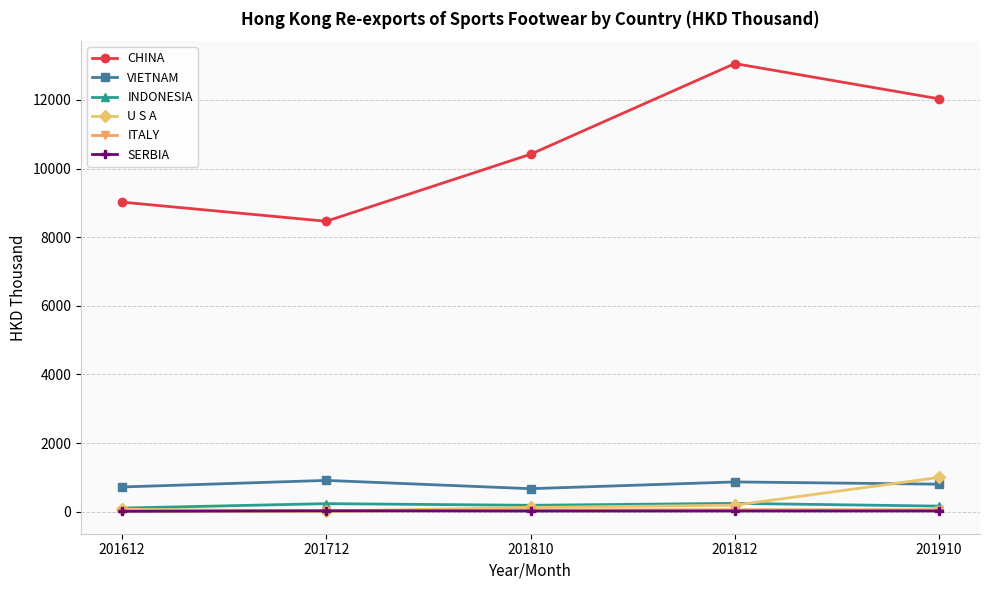

What is the greatest value displayed?

13059.6